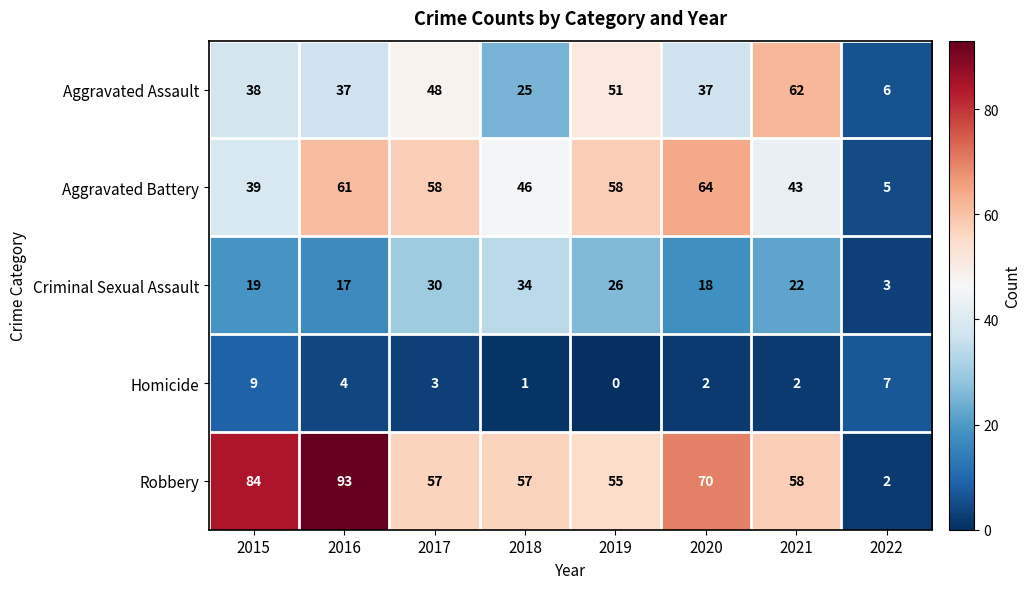

What is the total value across all series at 2016?

212